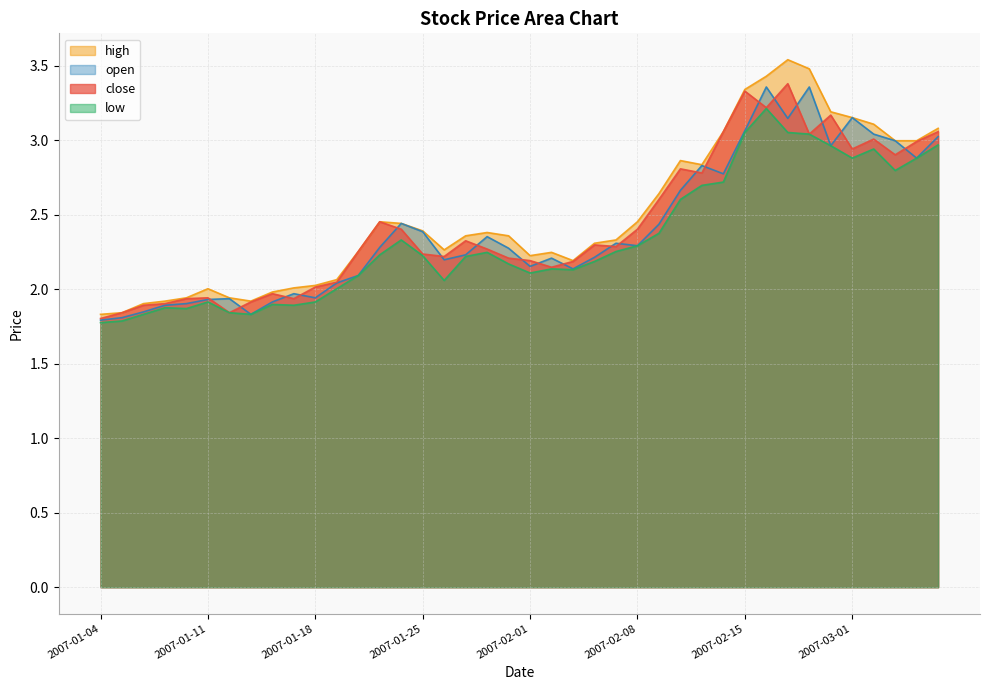

Where does the close series first go above 2?

2007-01-18